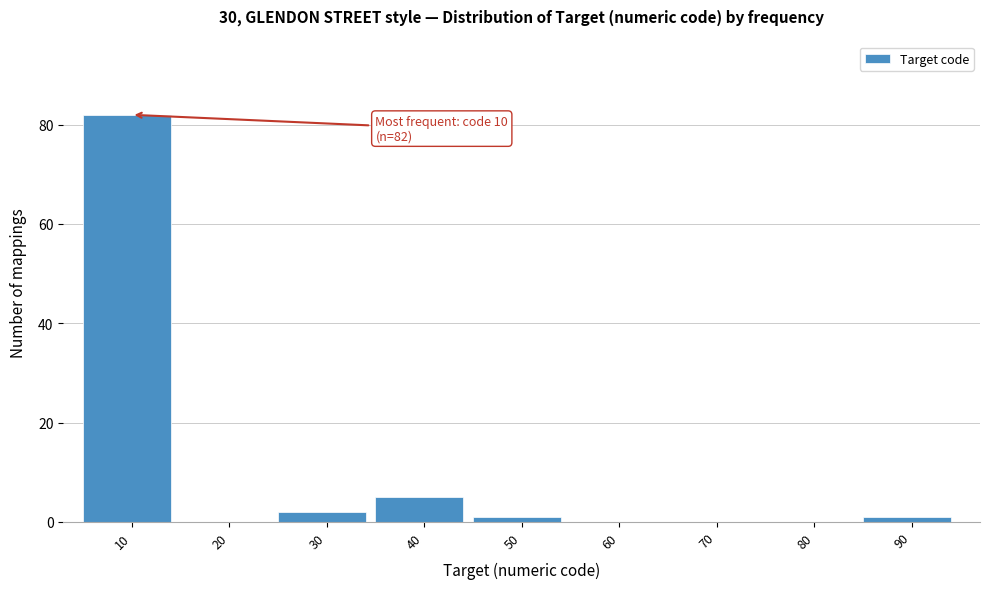

Reading left to right, list all the values displayed in this chart.

10=82	20=0	30=2	40=5	50=1	60=0	70=0	80=0	90=1